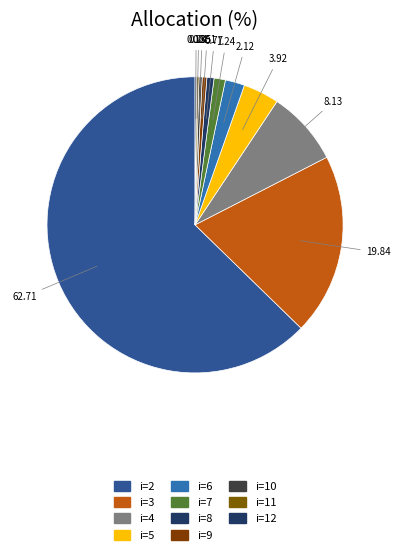

How many segments does this pie chart have?

11